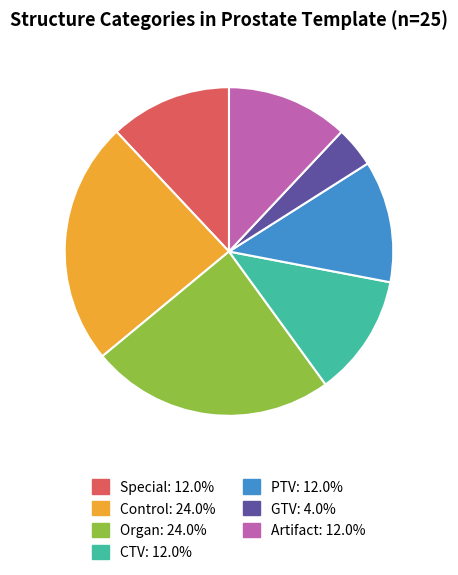

Which has a higher value, Control or Artifact?

Control